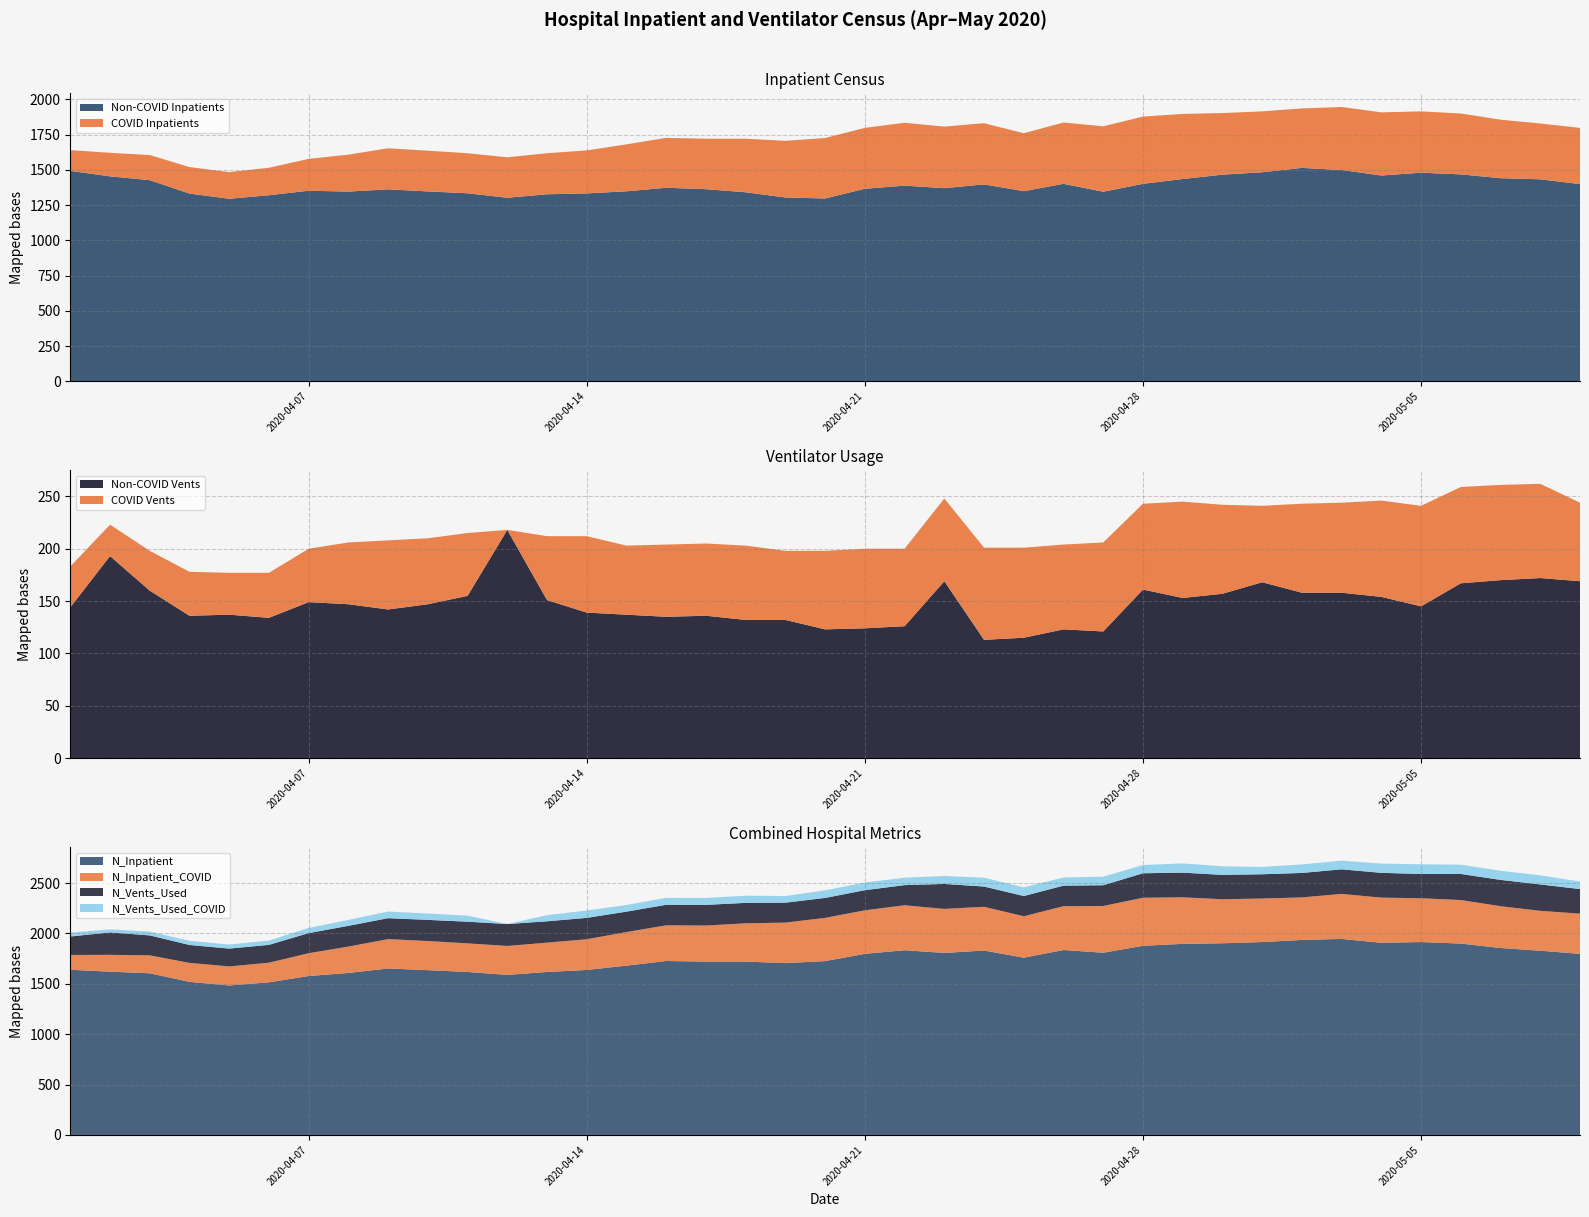

Reading left to right, list all the values displayed in this chart.

N_Inpatient: 1640	1621	1605	1520	1484	1515	1578	1608	1653	1636	1618	1589	1618	1638	1681	1727	1721	1721	1706	1726	1798	1834	1807	1831	1760	1836	1809	1878	1897	1903	1915	1936	1946	1908	1915	1900	1856	1829	1798
N_Inpatient_COVID: 147	167	178	188	189	195	226	262	291	289	284	287	291	305	333	354	358	380	402	429	432	446	437	434	411	435	464	477	462	437	432	422	447	448	435	432	415	396	399
N_Vents_Used: 183	223	198	178	177	177	200	206	208	210	215	218	212	212	203	204	205	203	198	198	200	200	248	201	201	204	206	243	245	242	241	243	244	246	241	259	261	262	244
N_Vents_Used_COVID: 39	30	38	42	40	43	51	59	66	63	60	0	61	73	66	69	69	71	66	75	76	74	79	88	86	81	85	82	92	85	73	85	86	92	96	92	91	90	75